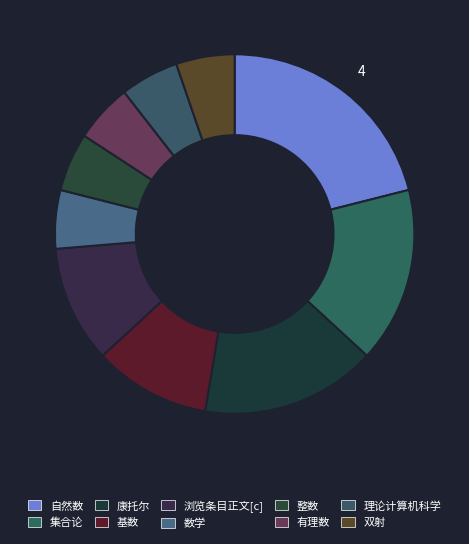

Count the number of slices in the pie.

10